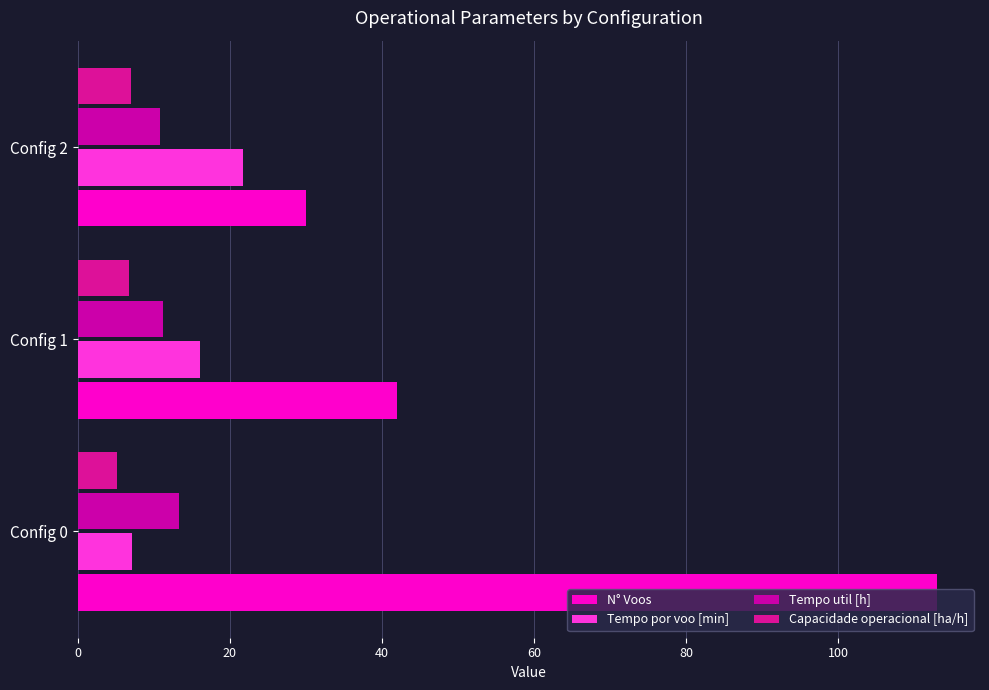

How many values in the Tempo por voo [min] series exceed 16?

2